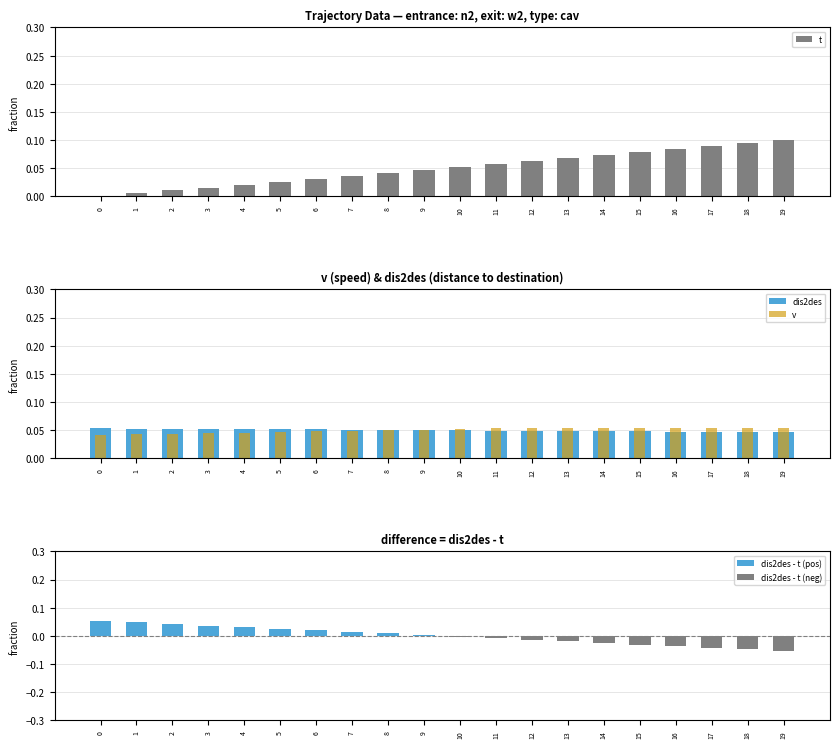

Which series has the largest total across all categories?

t